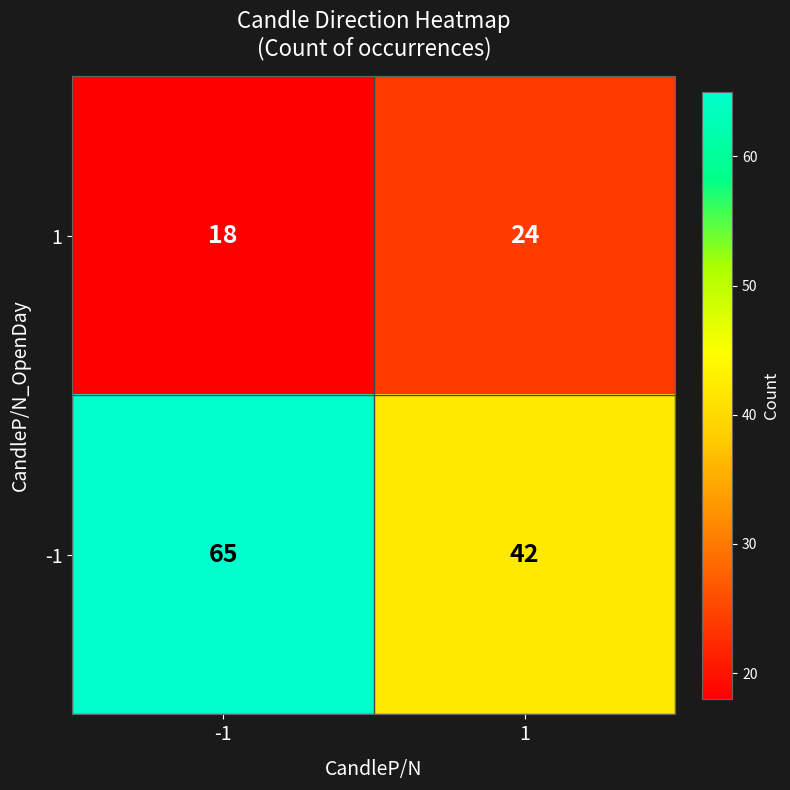

What is the sum of the -1 values at 1 and -1?

107